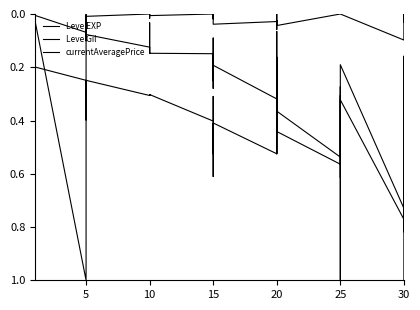

How many times do currentAveragePrice and Leve EXP cross each other?

5